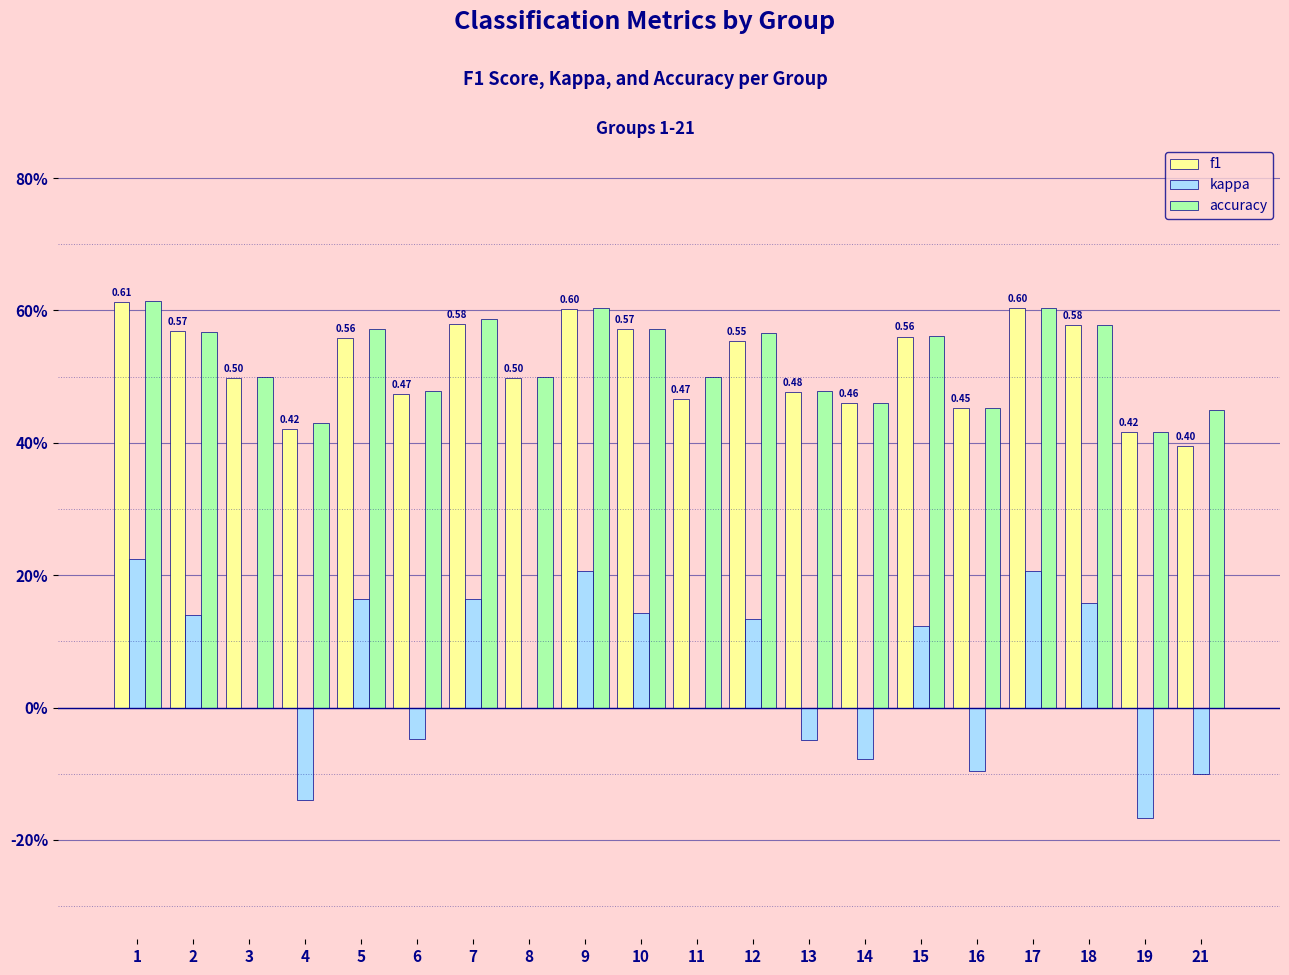

Are the bars horizontal?

No